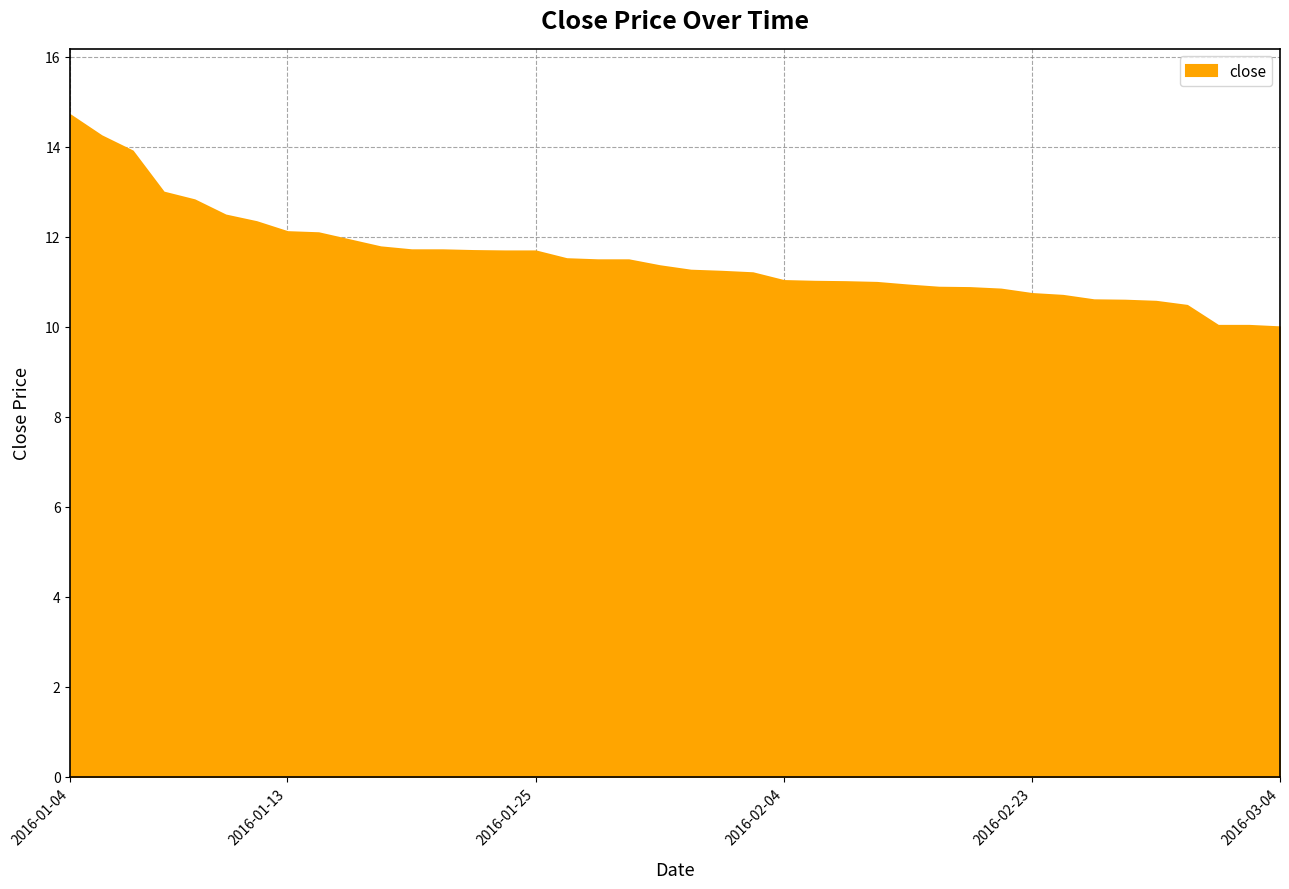

Does the chart display data point markers on the line(s)?

No